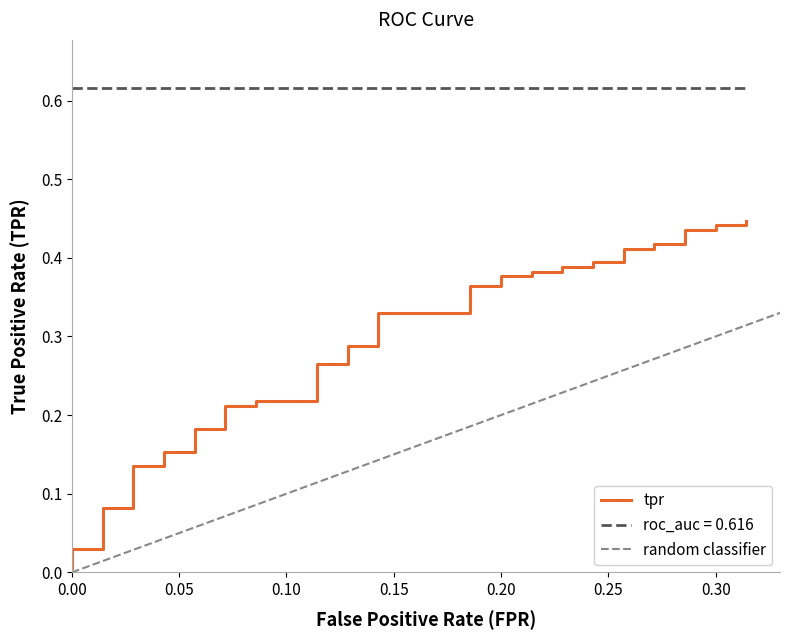

What is the total value across all series at 16?

1.0